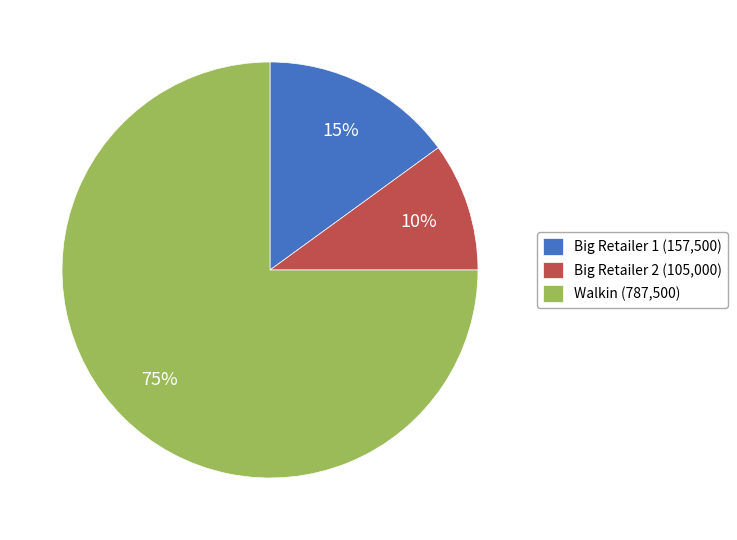

To the nearest percent, what is the average slice percentage?

33%